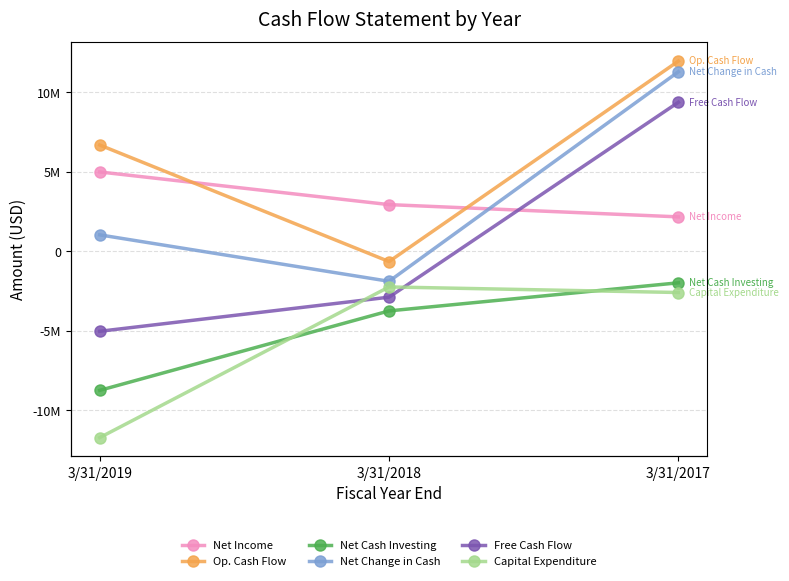

Reading left to right, what are all the values shown in this chart?

Net Income: 4996000	2940000	2169000
Op. Cash Flow: 6691000	-643000	11970000
Net Cash Investing: -8747000	-3747000	-1980000
Net Change in Cash: 1037000	-1885000	11299000
Free Cash Flow: -5030000	-2883000	9380000
Capital Expenditure: -11721000	-2240000	-2590000